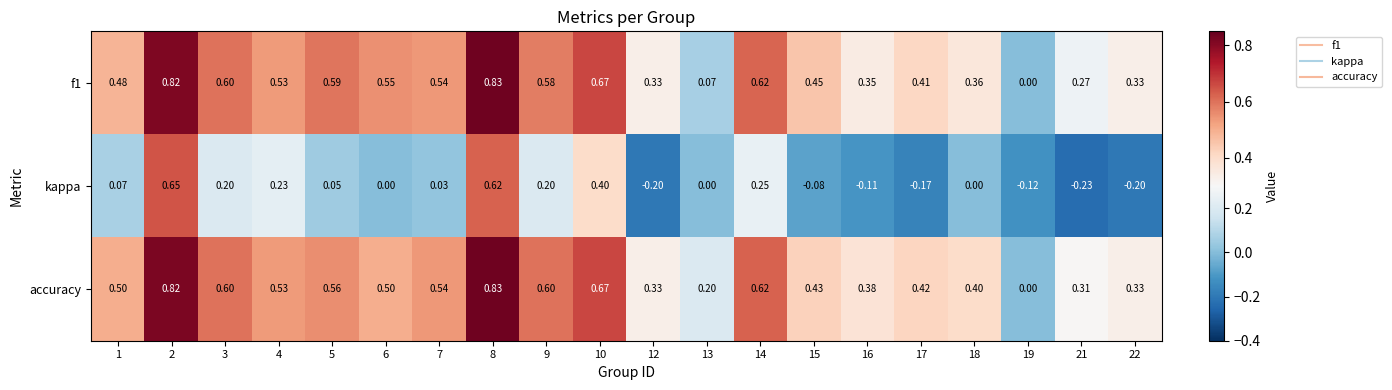

Which series has the widest spread of values?

kappa